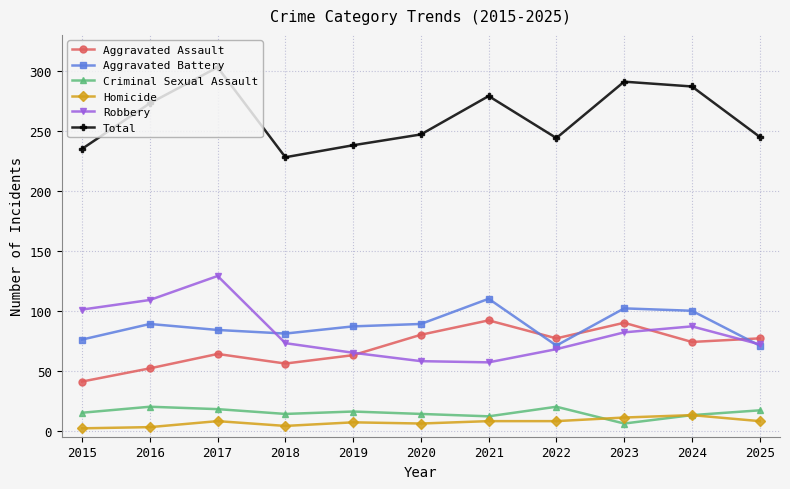

Which series has the largest total across all categories?

Total